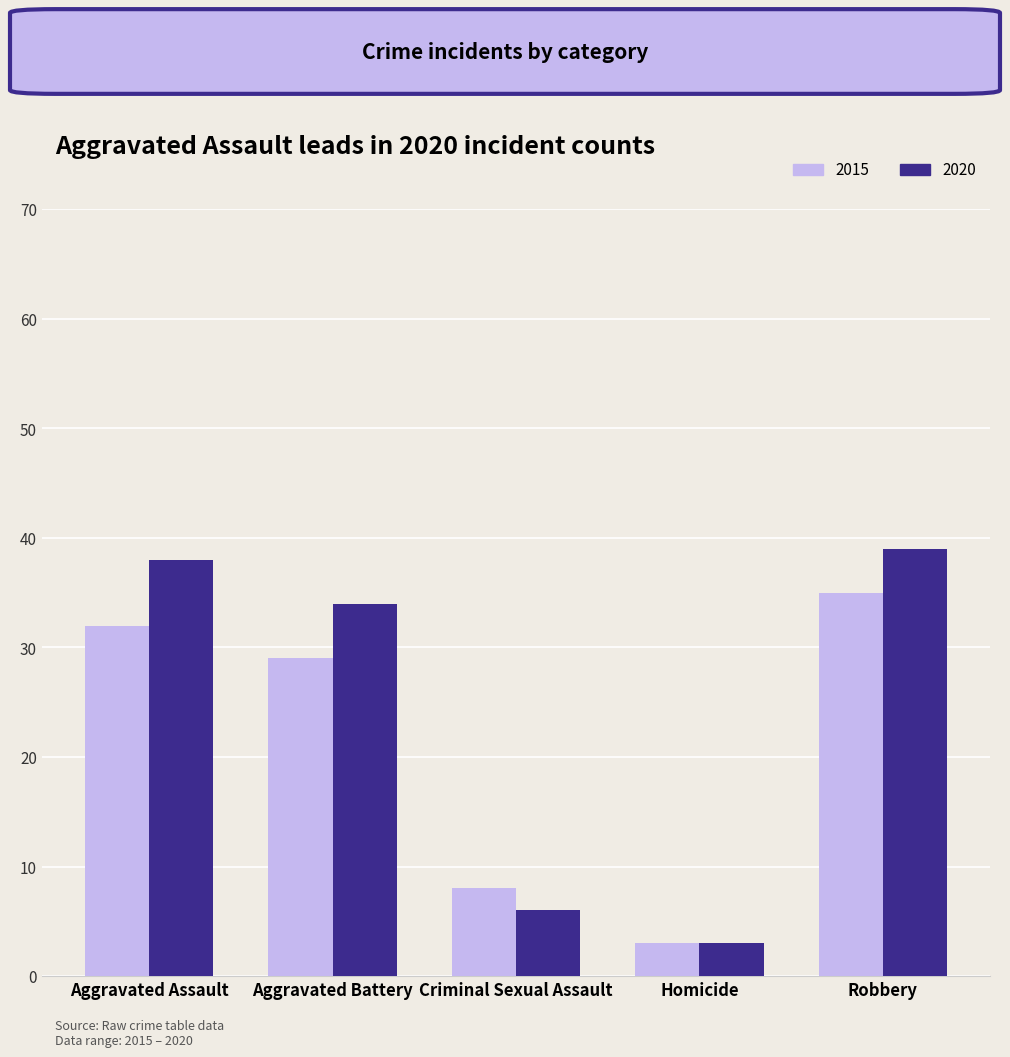

Which category has the highest value across all series?

Robbery